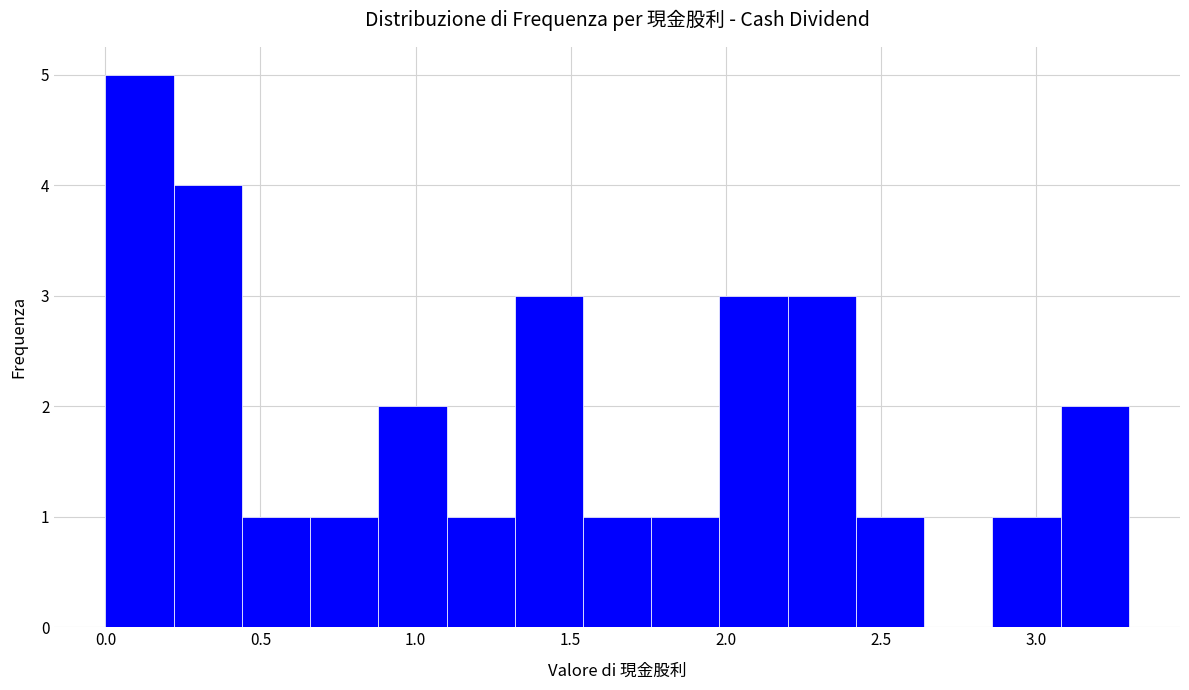

What is the height of the bar covering 0.66 to 0.88 on the x-axis? Neither the bar edges nor the heights are printed on the chart, so give them approximately, as read against the axes.

1